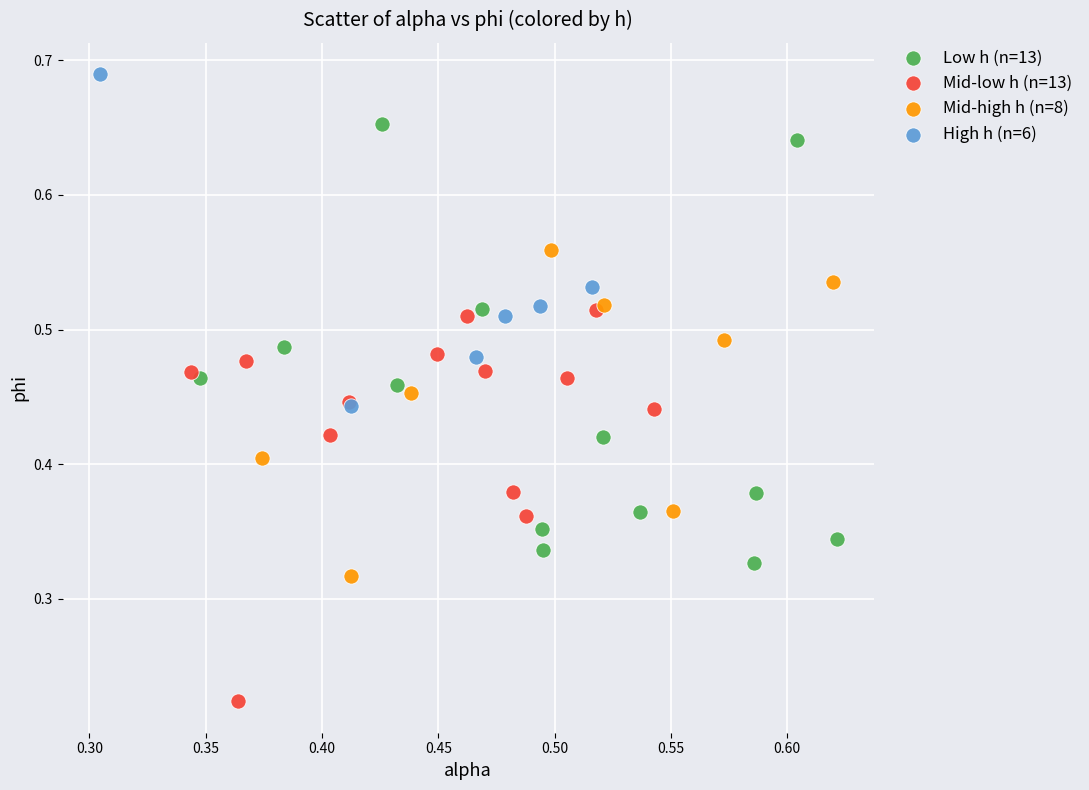

Which series has the largest Y range (max minus min)?

Low h (n=13)